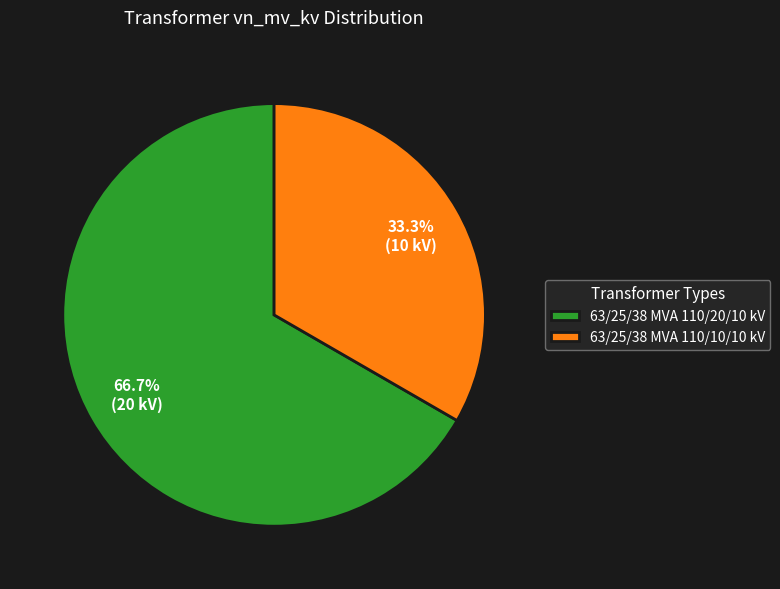

Rank the categories by value from lowest to highest.

63/25/38 MVA 110/10/10 kV, 63/25/38 MVA 110/20/10 kV